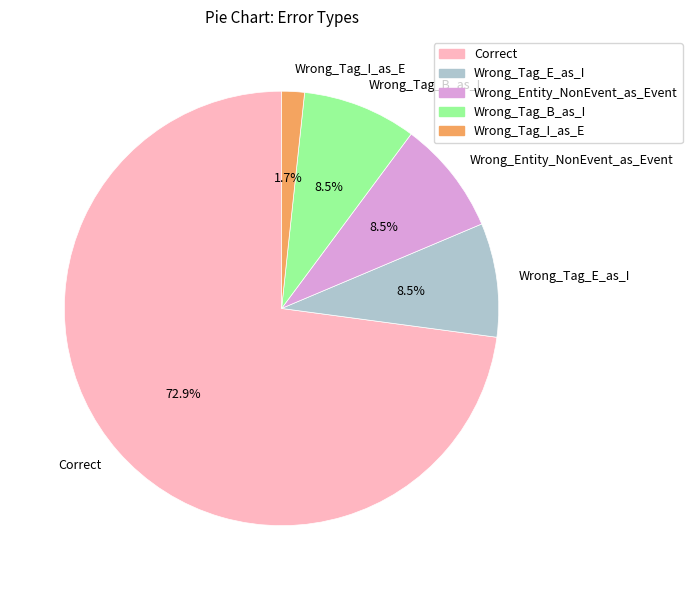

Which slice represents more than half of the pie?

Correct